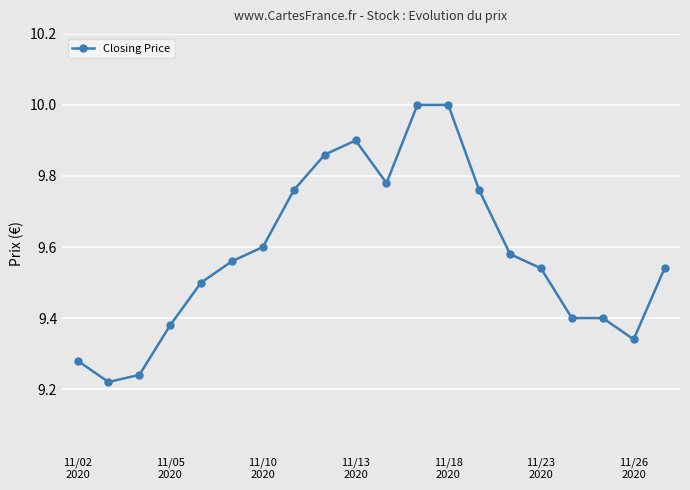

True or false: the data has more than 0 interior local peaks.

True